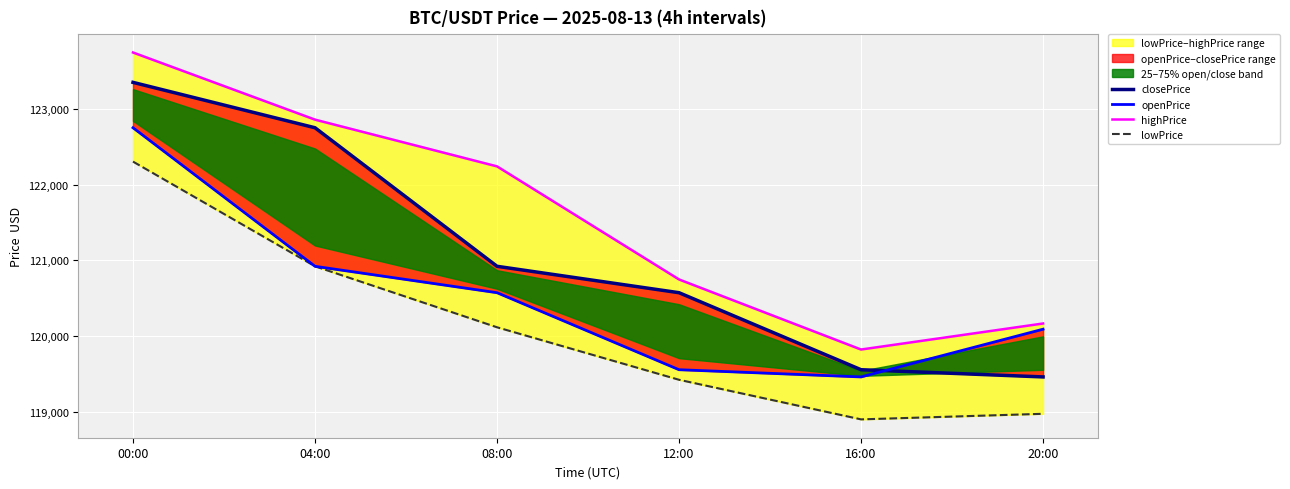

Rank the categories by openPrice value from highest to lowest.

00:00, 04:00, 08:00, 20:00, 12:00, 16:00